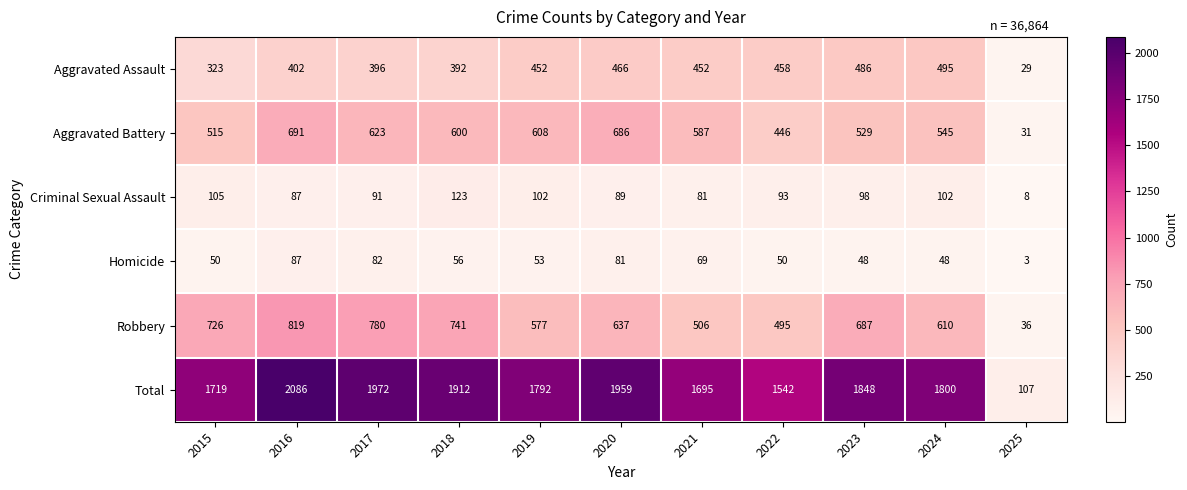

Rank the series at 2018 from highest to lowest value.

Total, Robbery, Aggravated Battery, Aggravated Assault, Criminal Sexual Assault, Homicide